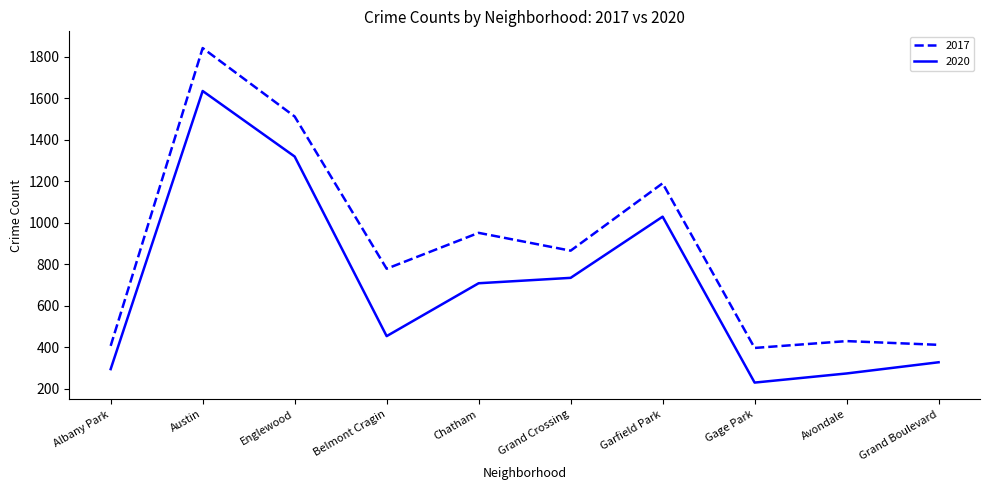

True or false: 2017 and 2020 intersect in this chart.

False